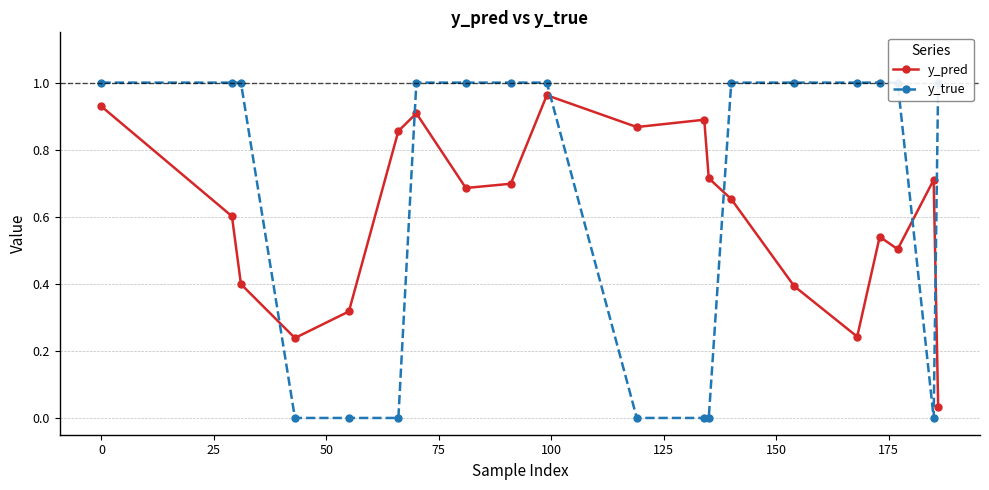

True or false: y_pred has more than 2 points higher than both neighbors.

True